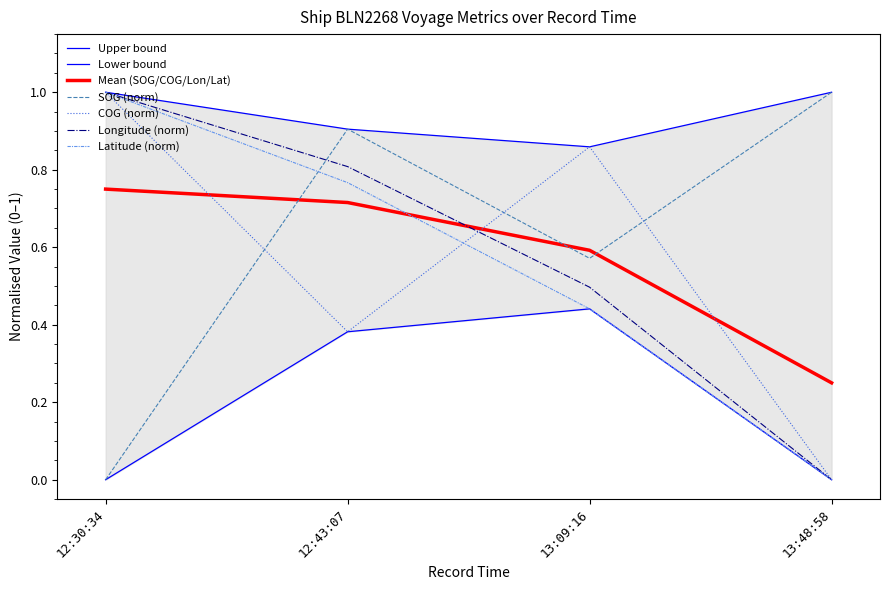

At which category is the sum across all series the highest?

12:30:34